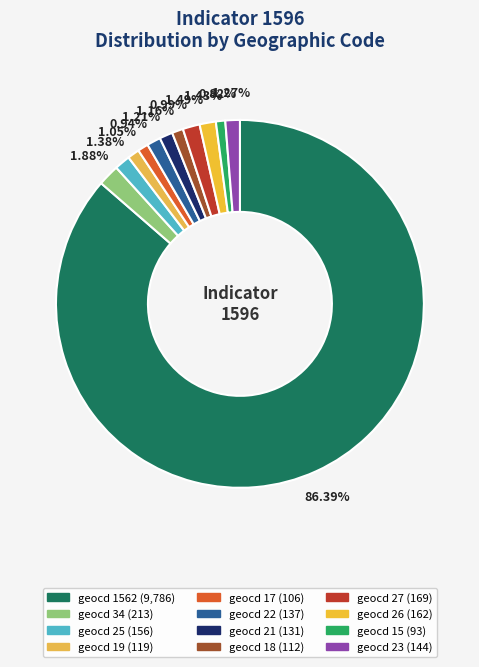

How many segments does this pie chart have?

12